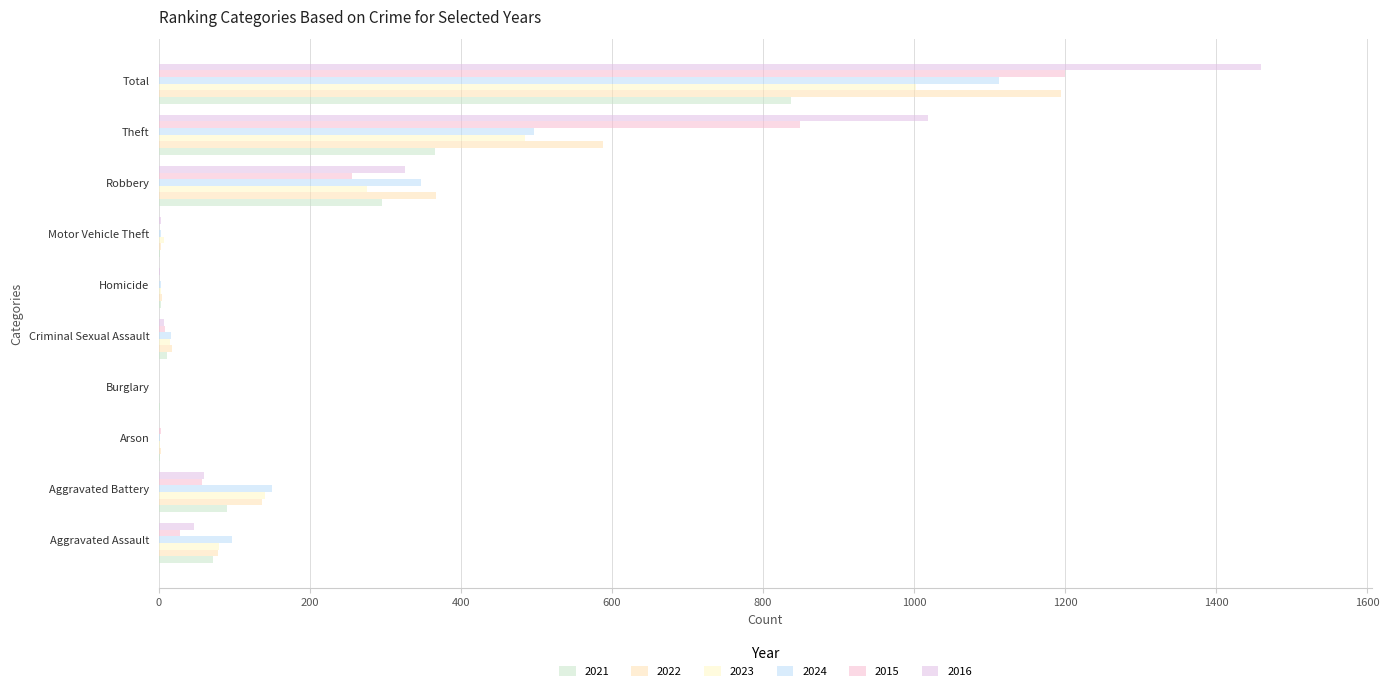

What is the label of the 10th bar from the left?

Total